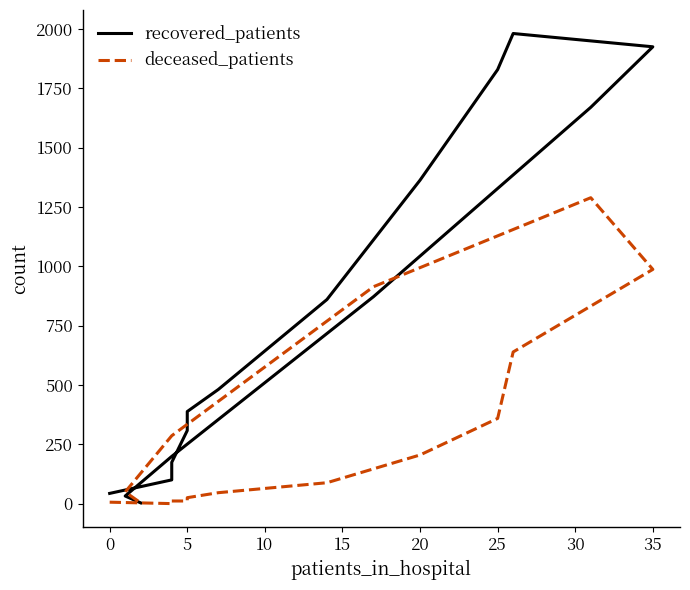

Rank the series by their maximum value, from lowest to highest.

deceased_patients, recovered_patients